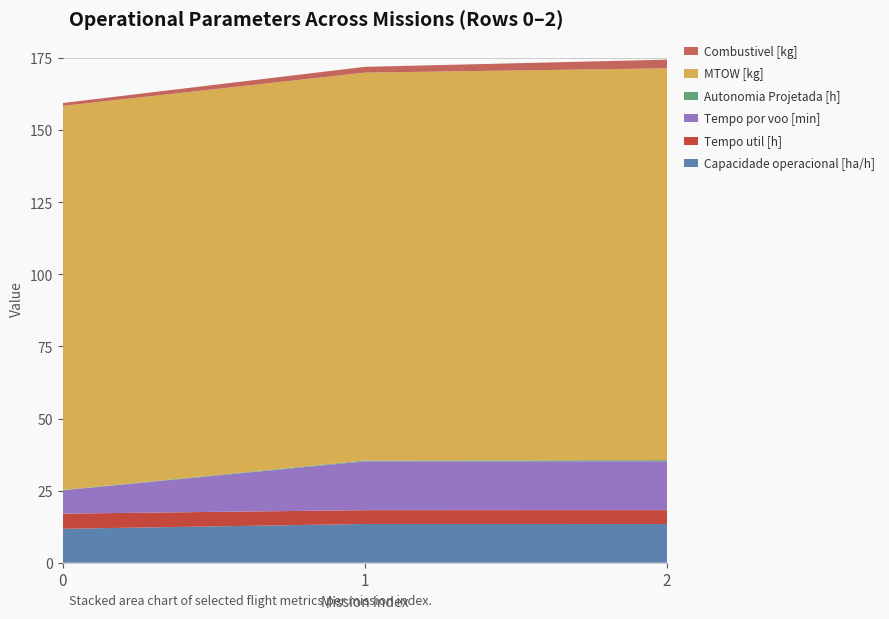

Reading left to right, list all the values displayed in this chart.

Capacidade operacional [ha/h]: 11.8	13.4	13.4
Tempo util [h]: 5.2	4.8	4.8
Tempo por voo [min]: 8.1	16.9	17.0
Autonomia Projetada [h]: 0.1	0.3	0.4
MTOW [kg]: 133.2	134.6	135.9
Combustivel [kg]: 1.0	2.0	3.0